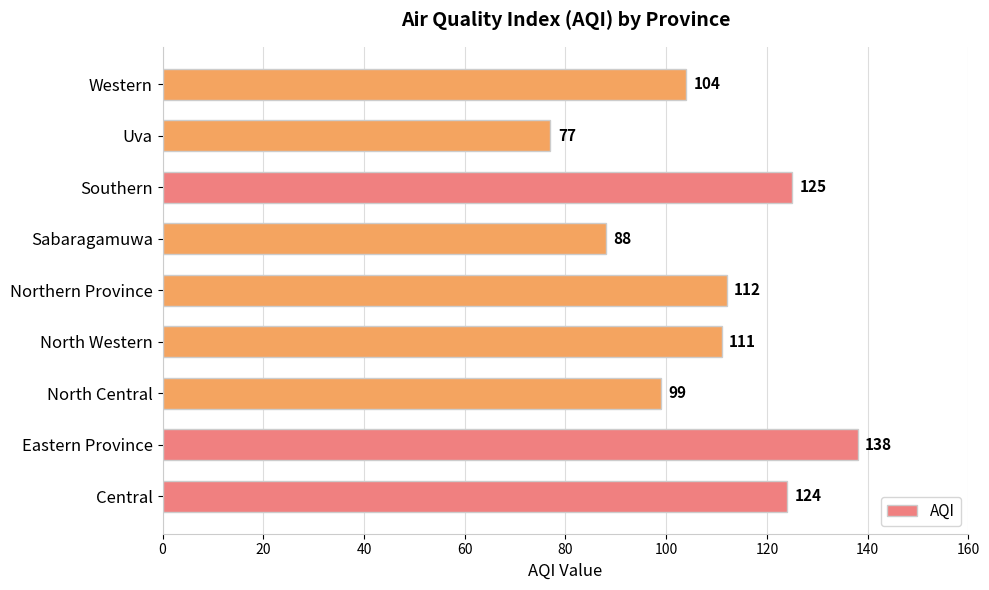

At which category does the chart reach its minimum across all series?

Uva